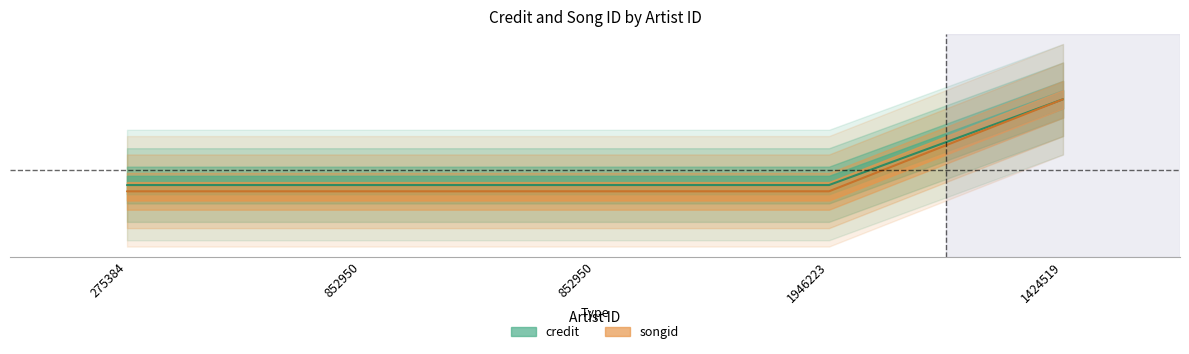

What is the highest value of the credit series?

1.0